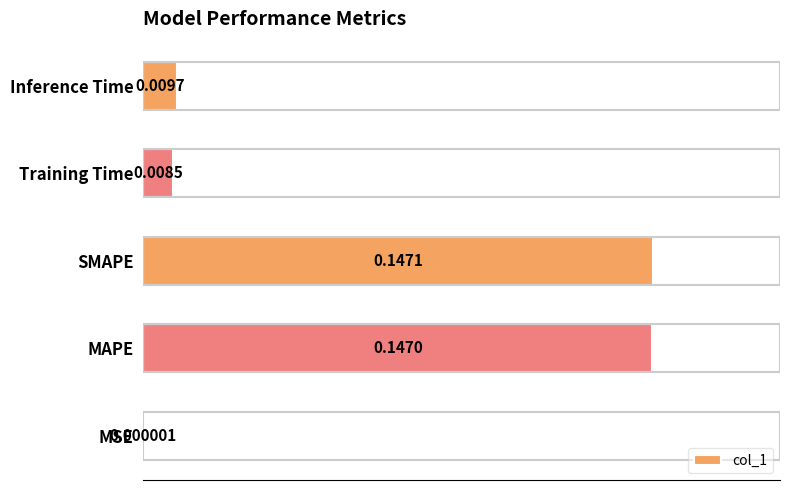

Which label corresponds to the largest value in the chart?

SMAPE